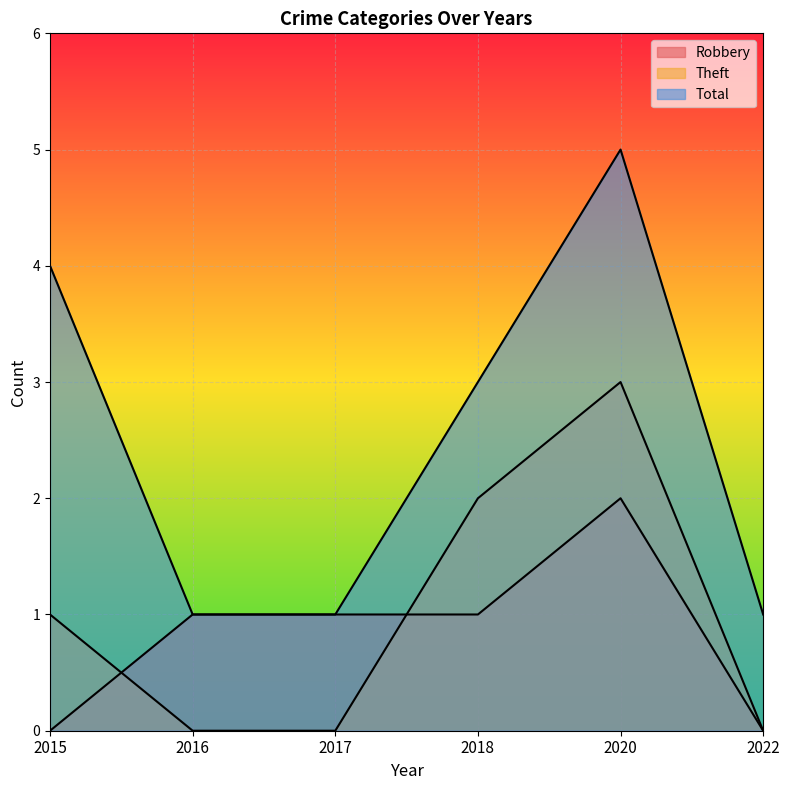

At how many categories does at least one series exceed 3?

2